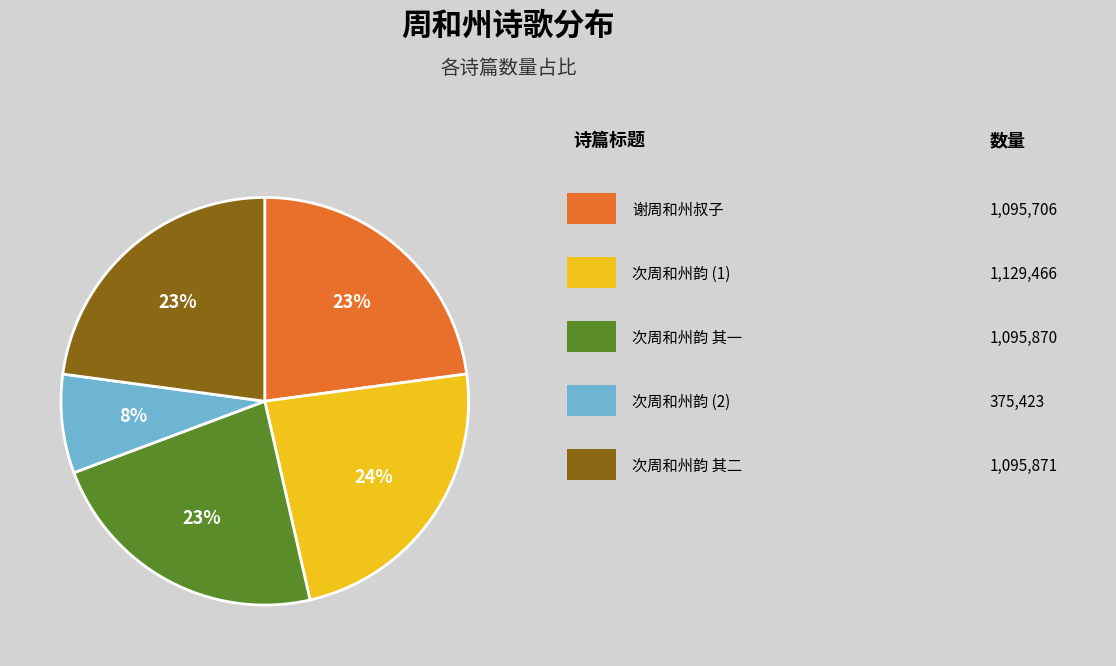

Does any single category account for the majority?

No